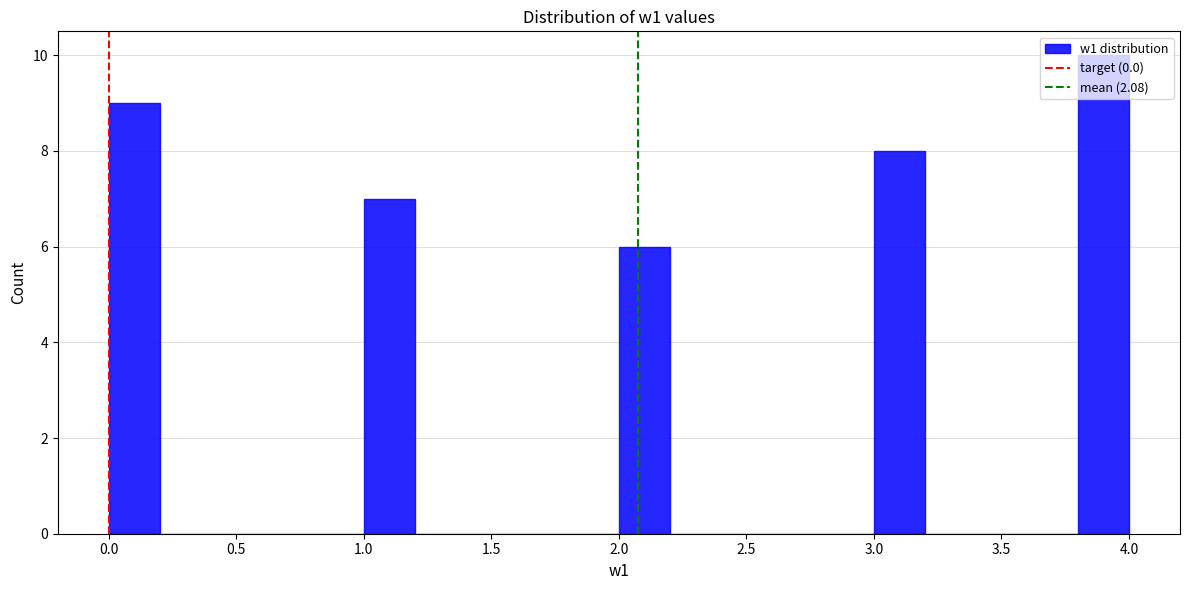

Reading left to right, list every bar in this chart as the range it spans on the x-axis followed by its height. The values are not printed on the chart, so give them approximately, as read against the axis.

0.0 to 0.2: 9
0.2 to 0.4: 0
0.4 to 0.6: 0
0.6 to 0.8: 0
0.8 to 1.0: 0
1.0 to 1.2: 7
1.2 to 1.4: 0
1.4 to 1.6: 0
1.6 to 1.8: 0
1.8 to 2.0: 0
2.0 to 2.2: 6
2.2 to 2.4: 0
2.4 to 2.6: 0
2.6 to 2.8: 0
2.8 to 3.0: 0
3.0 to 3.2: 8
3.2 to 3.4: 0
3.4 to 3.6: 0
3.6 to 3.8: 0
3.8 to 4.0: 10